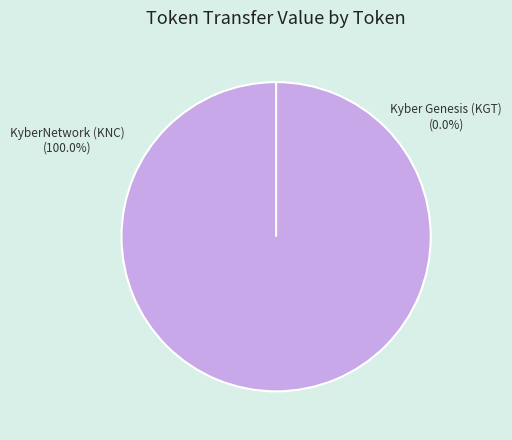

Rank the categories by value from highest to lowest.

KyberNetwork (KNC), Kyber Genesis (KGT)